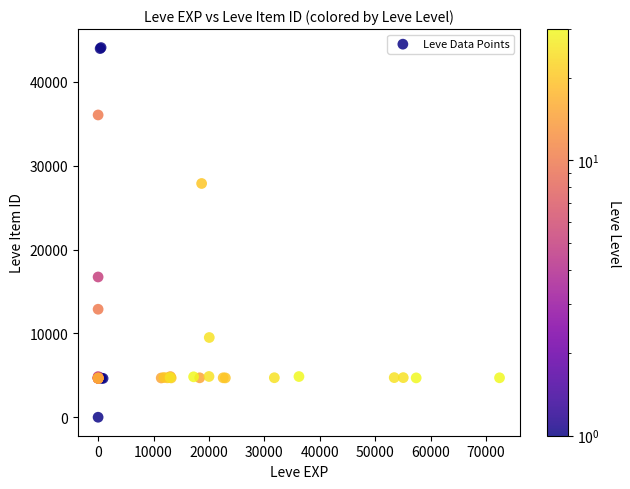

What Y value in the scatter plot is closest to 22050?

16734